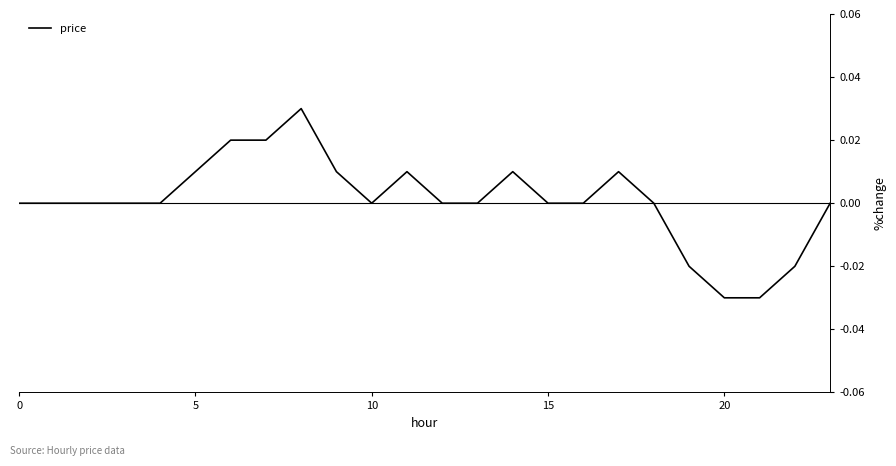

True or false: the data has more than 2 interior local peaks.

True